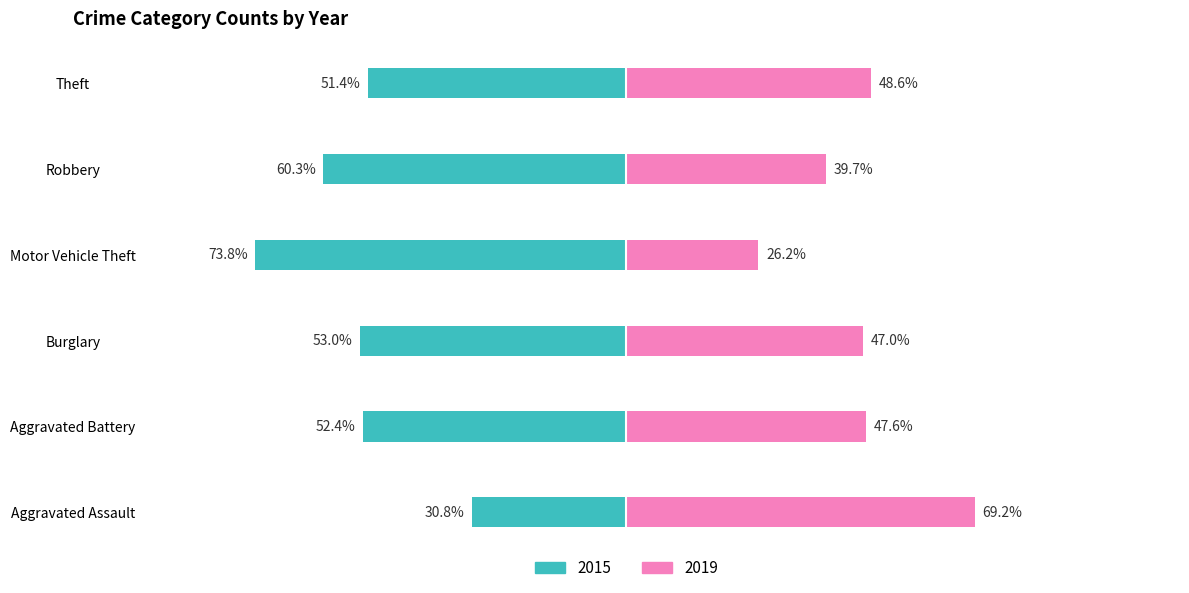

Which series changed the most between Aggravated Battery and Burglary?

2015